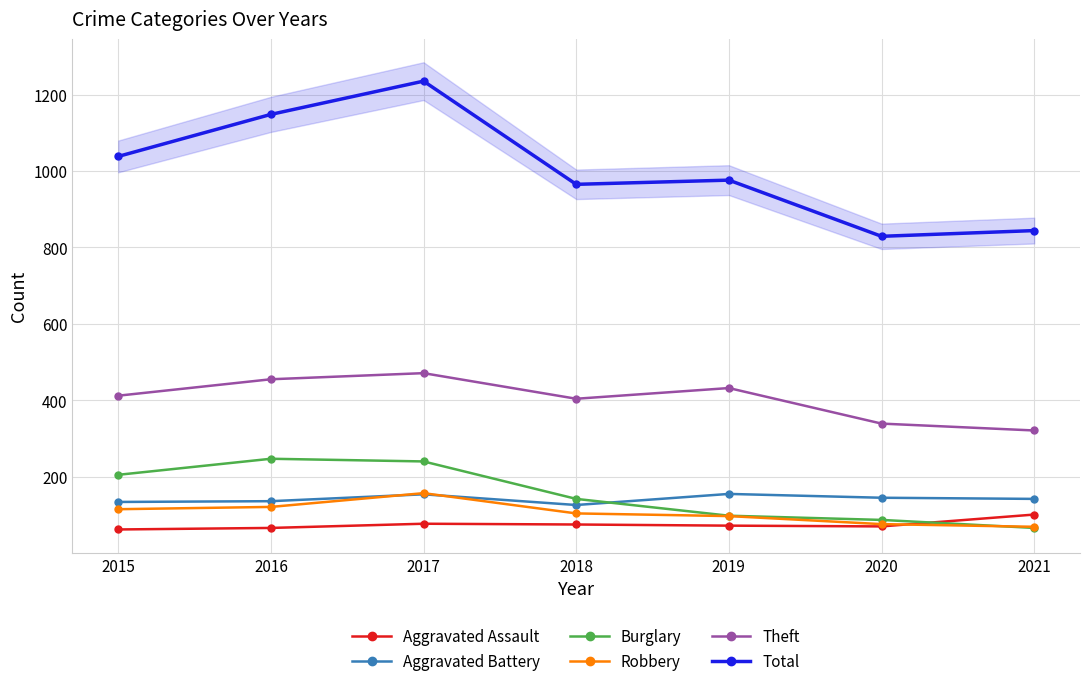

True or false: Robbery has more than 0 interior local peaks.

True